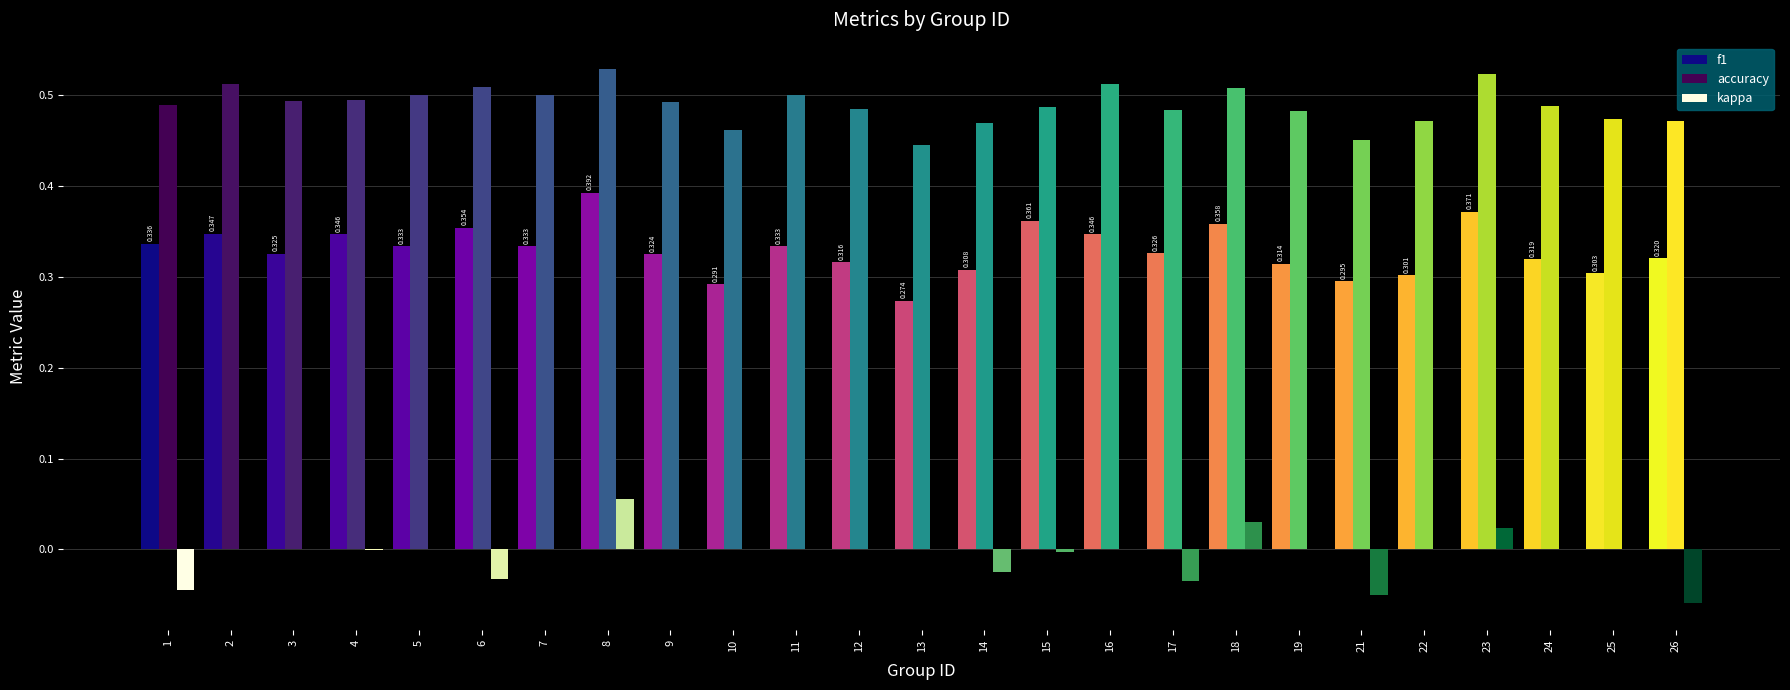

Which series has the largest total across all categories?

accuracy